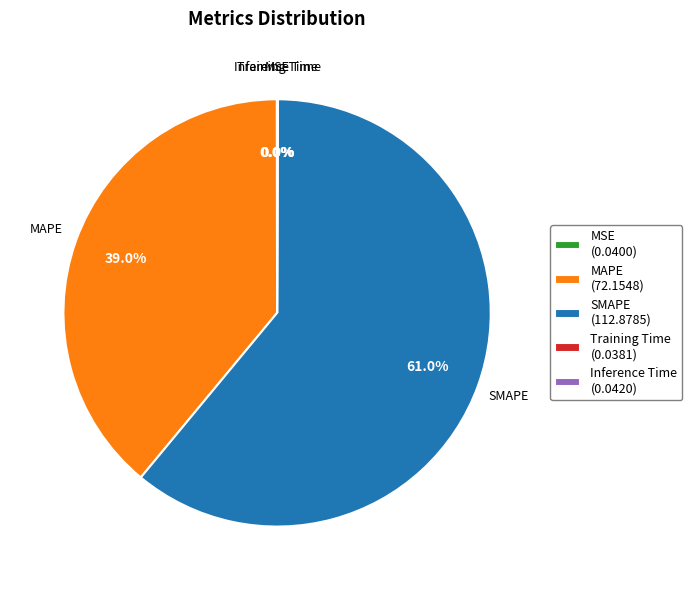

Is there any slice that represents more than half of the pie?

Yes